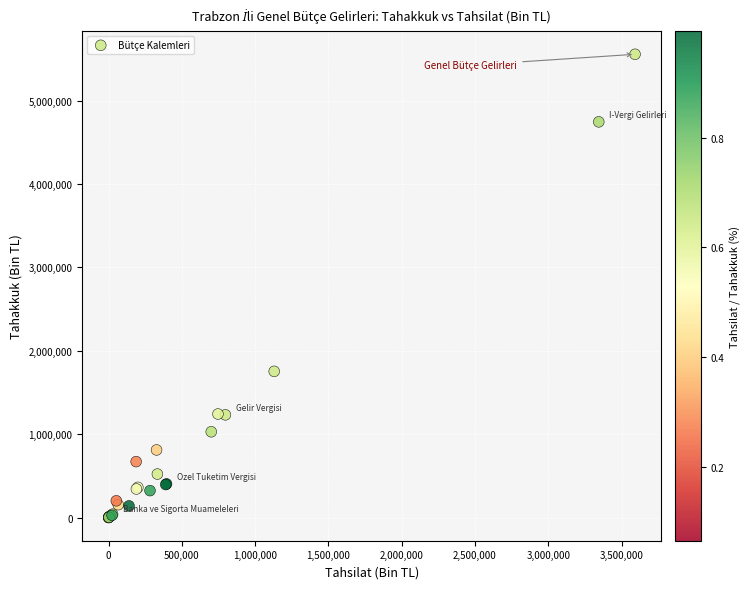

What Y value in the scatter plot is closest to 2777322?

1752835